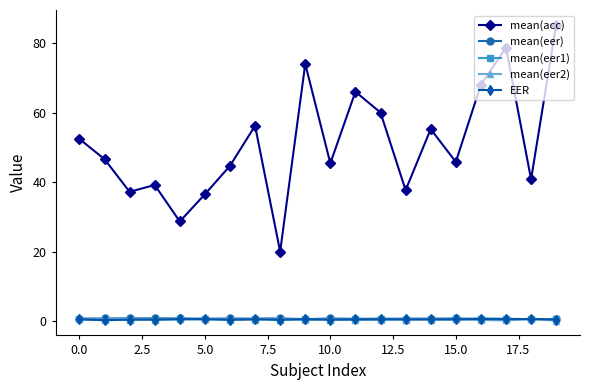

How many lines are shown in the chart?

5